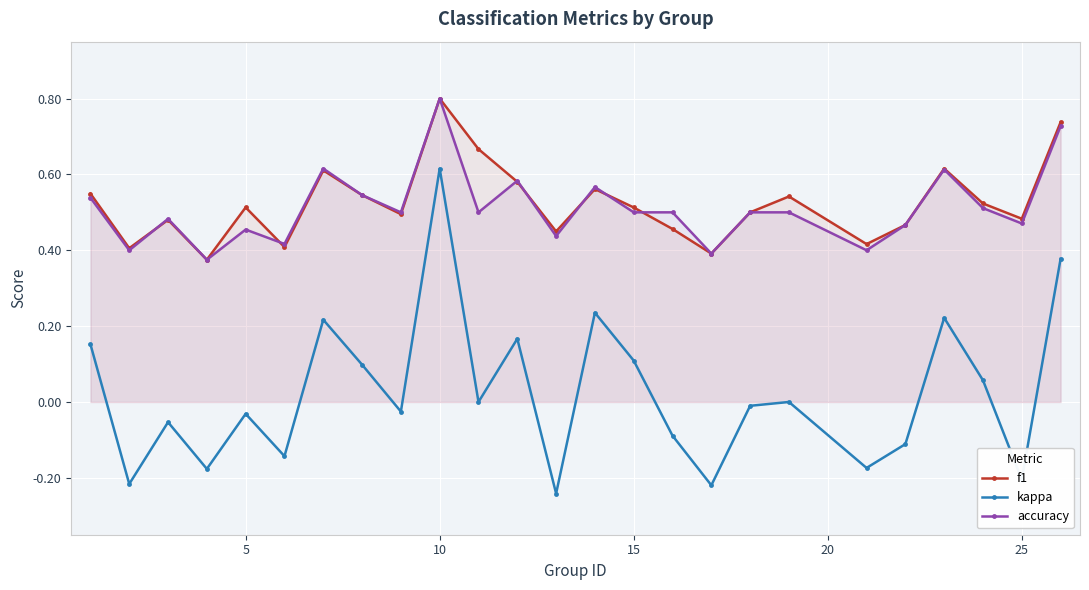

The value of kappa at 5 is -0.1. True or false?

False